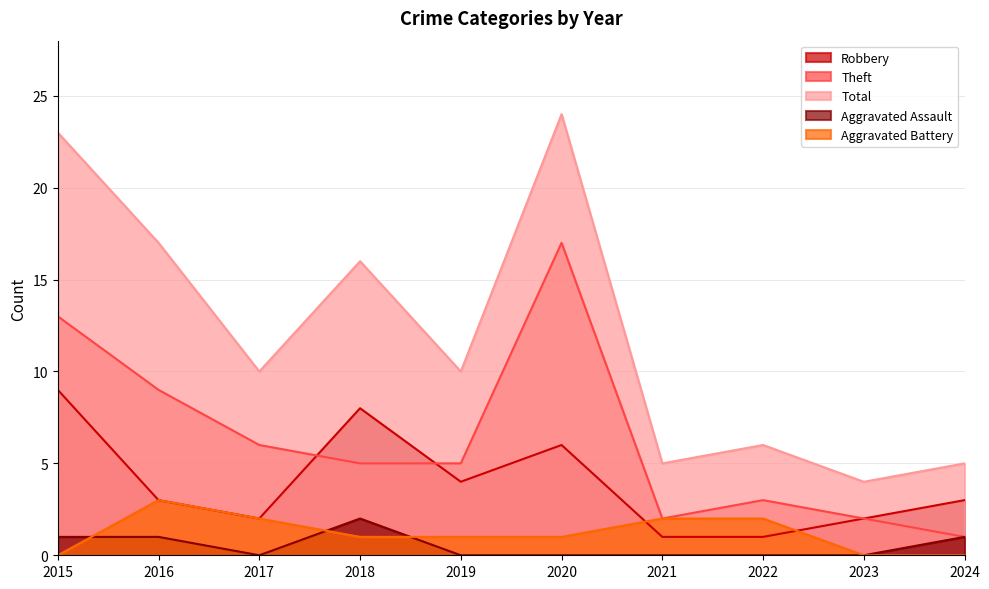

How many values in the Robbery series exceed 3?

4